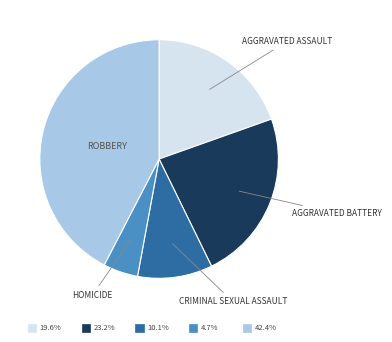

Is there a majority slice in this chart?

No